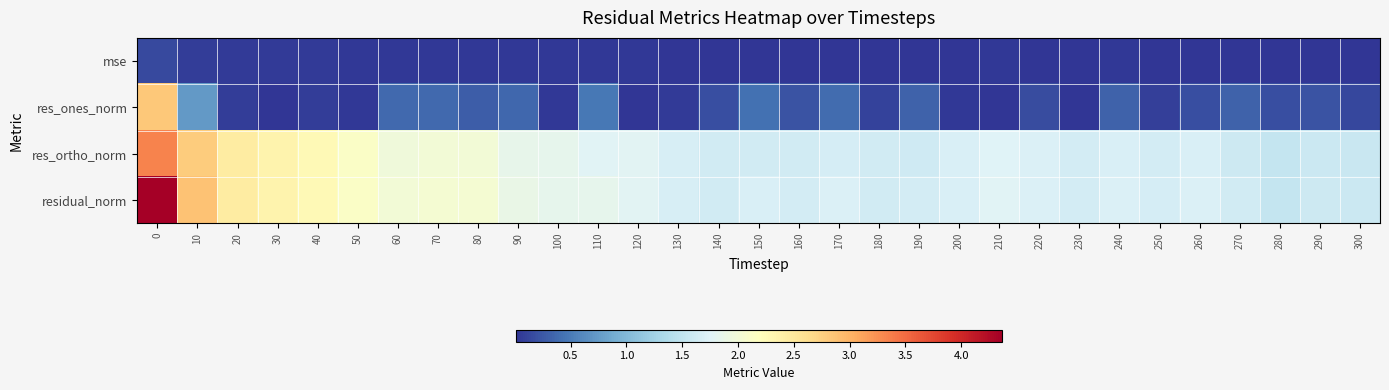

List the series in order of their peak value, highest first.

residual_norm, res_ortho_norm, res_ones_norm, mse